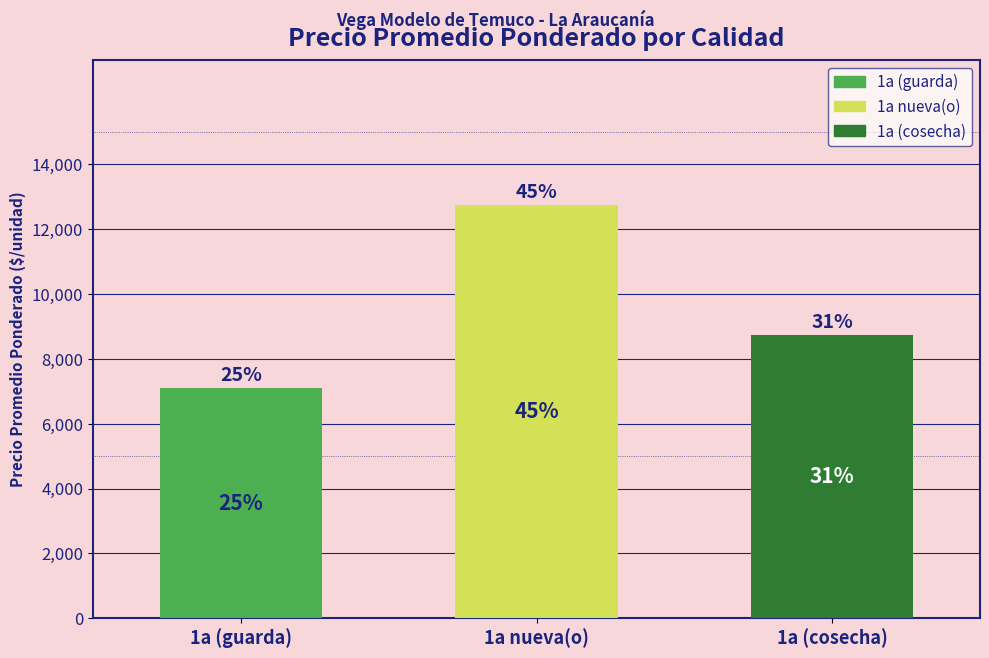

The chart shows a value of 8744 at 1a (cosecha). True or false?

True